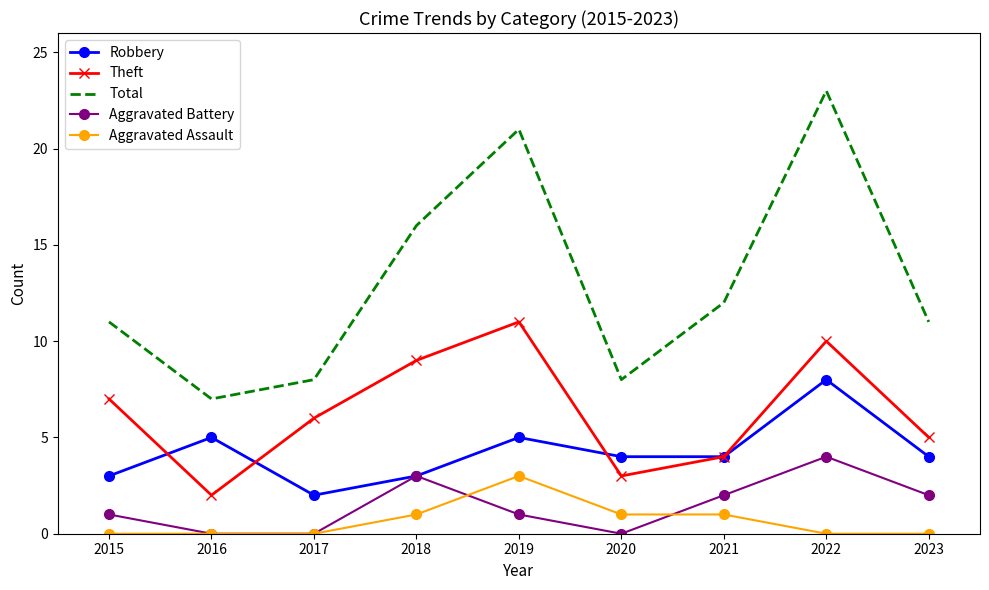

True or false: Total and Robbery cross at least once.

False